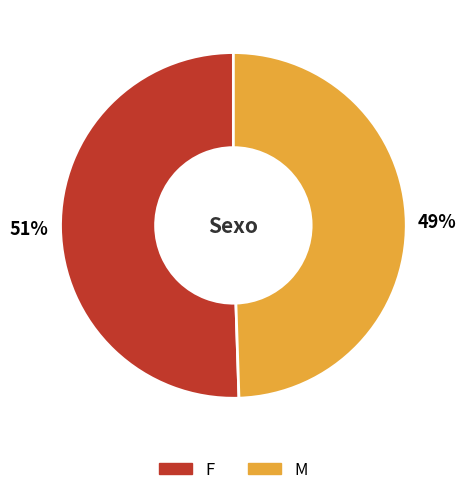

Combined, do M and F account for over 50%?

Yes